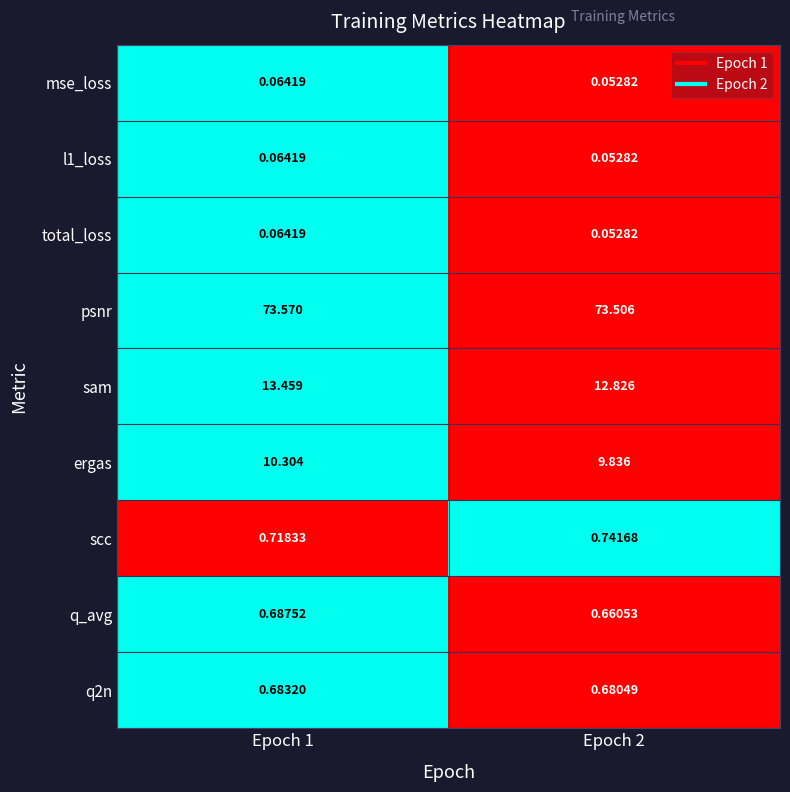

Which series has the widest spread of values?

sam